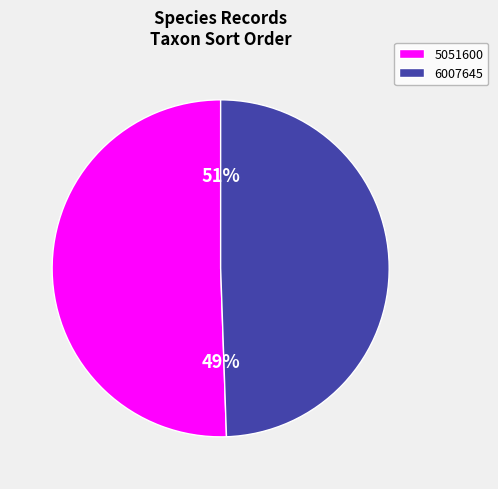

Which category accounts for the majority?

5051600